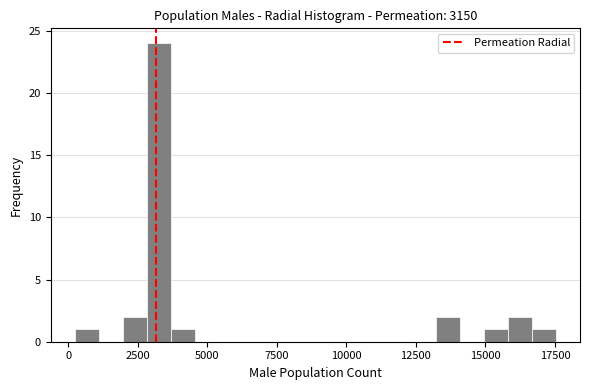

Read against the x-axis, roughly where is the centre of the tallest bar?

3500